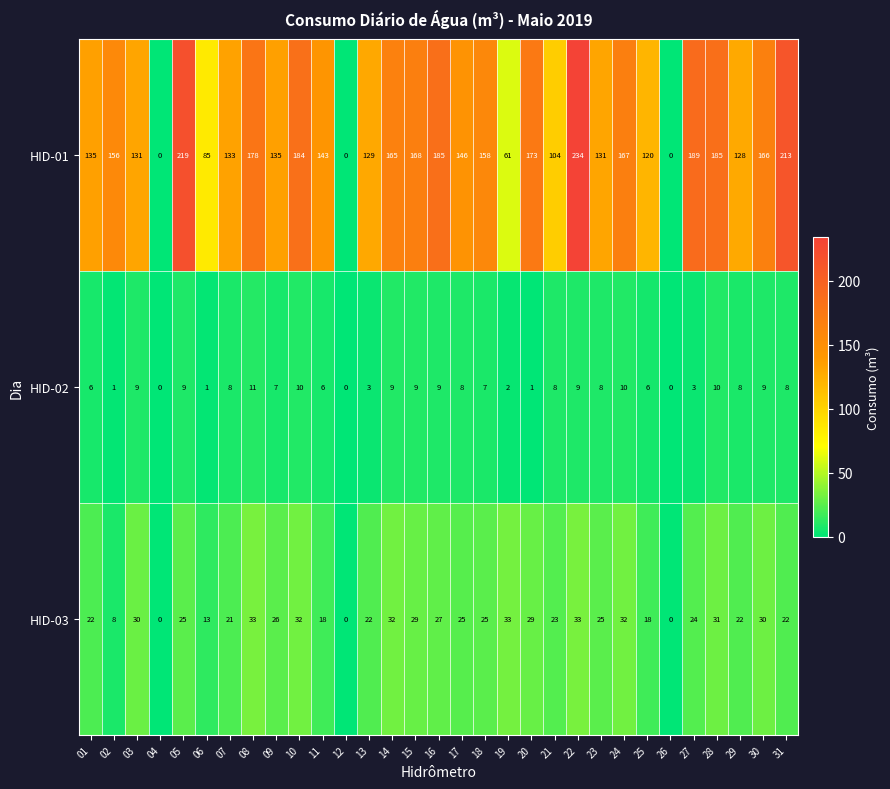

Which series has the largest range (max minus min)?

HID-01